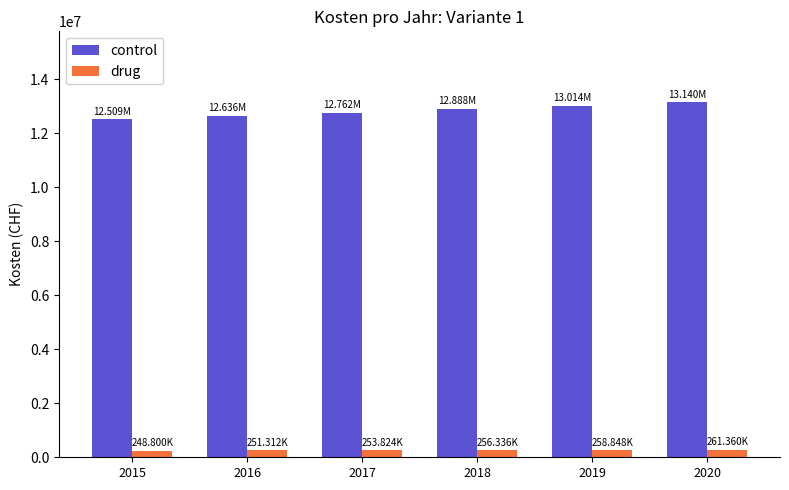

What is the average value of the drug series?

255080.2